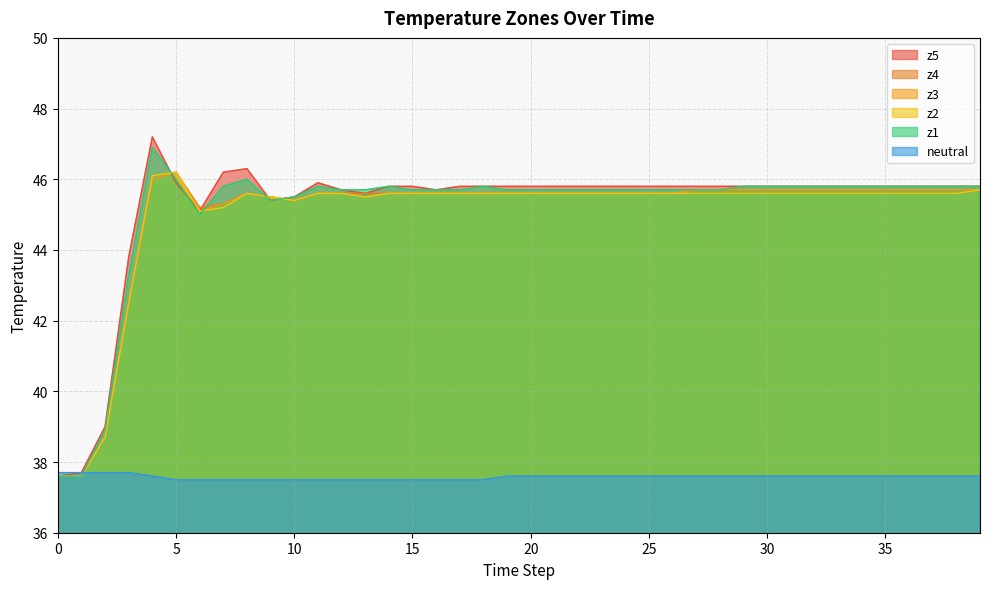

How many lines are shown in the chart?

6